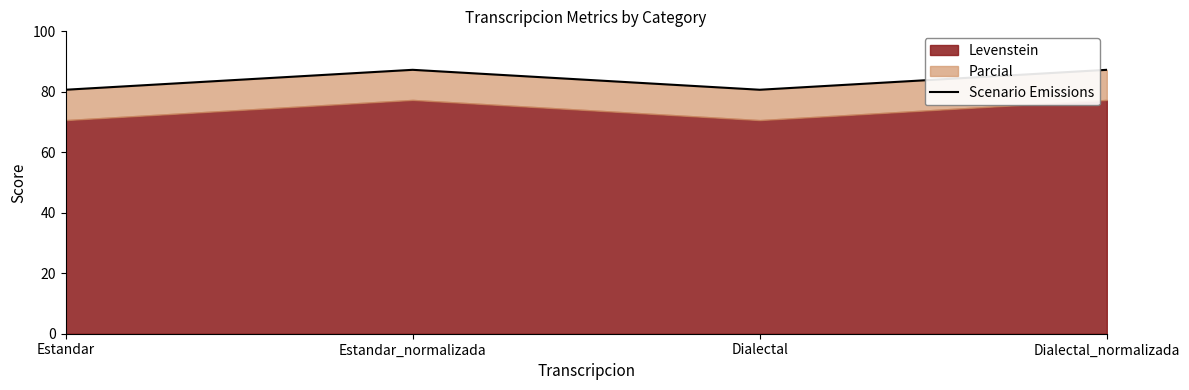

The chart shows a value of 16.4 at Estandar. True or false?

False